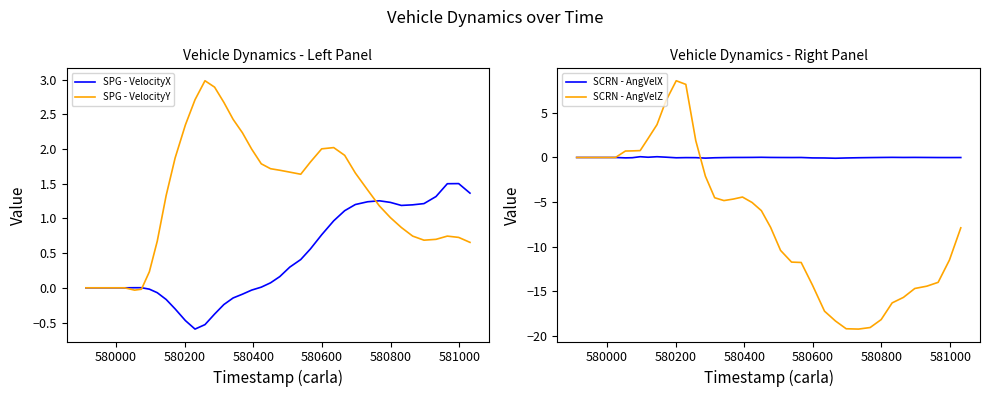

The SPG - VelocityX series shows 0.0 at 581200. True or false?

False